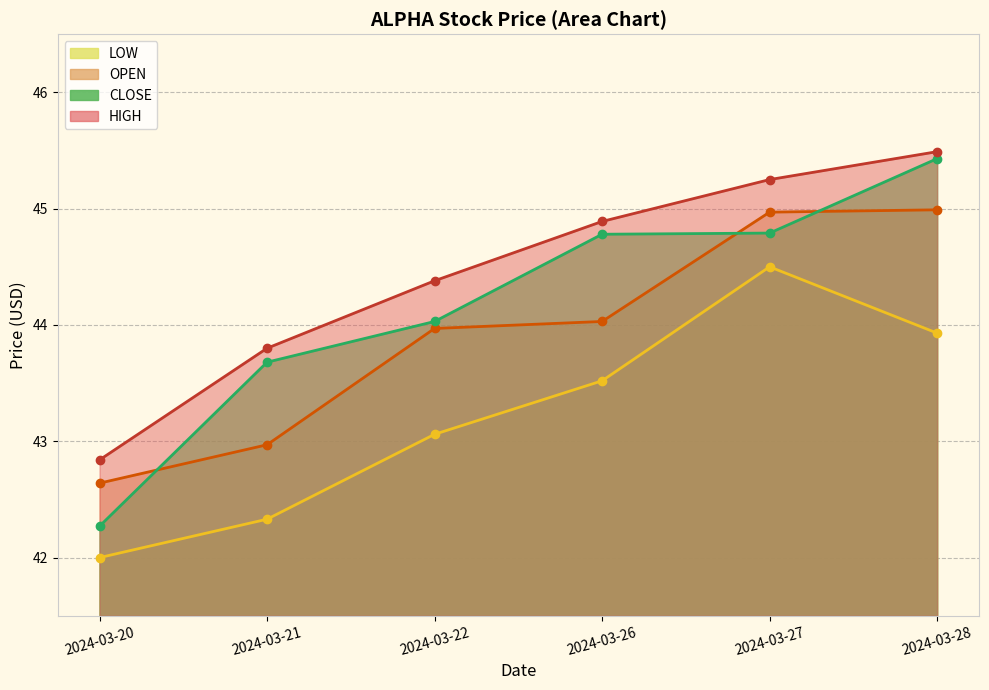

At which label does LOW first exceed 43?

2024-03-22